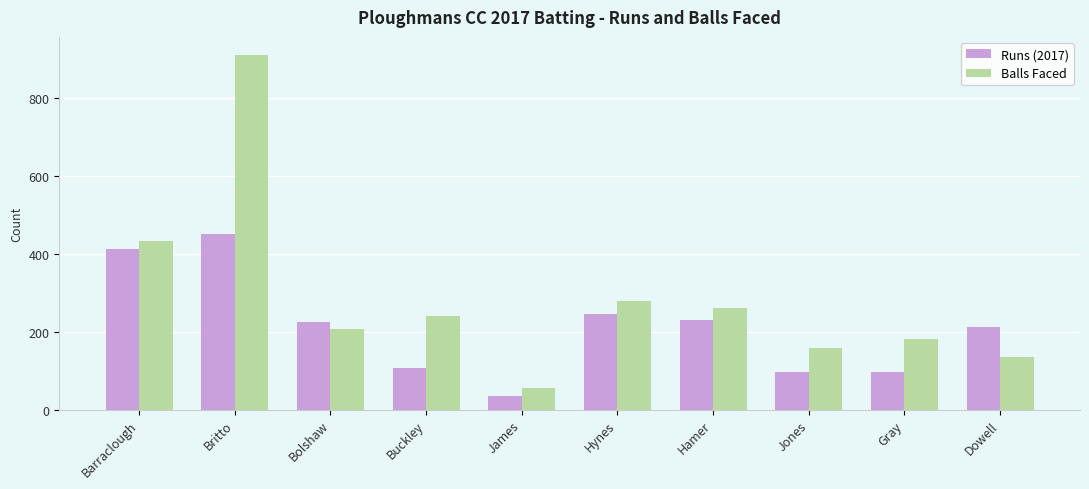

What is the label of the 1st bar from the right?

Dowell